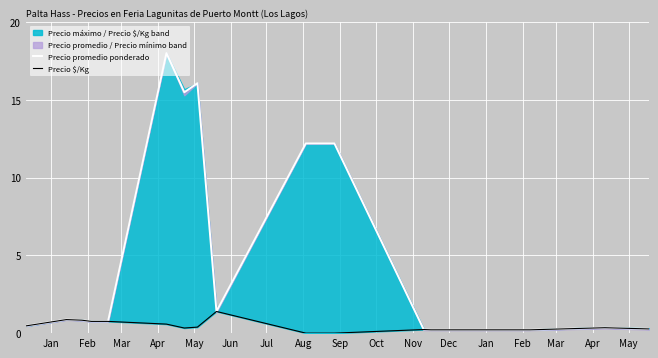

How many data points in Precio $/Kg are above 0?

17